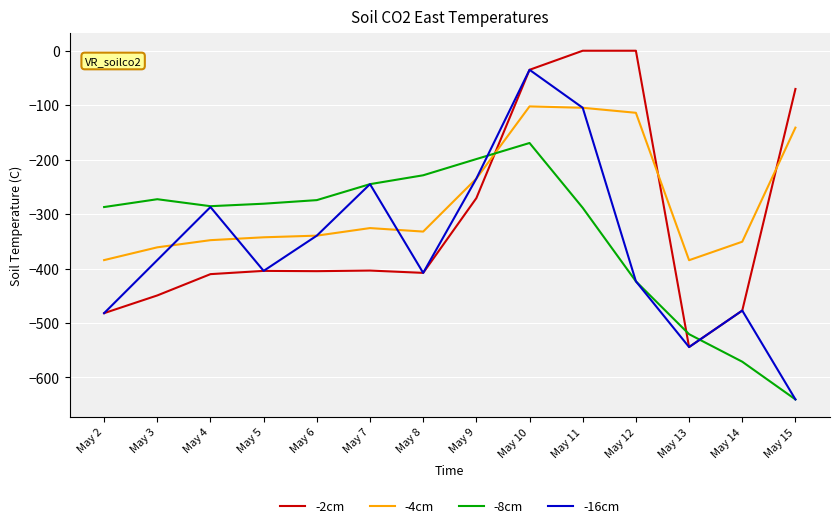

Which series has the widest spread of values?

-16cm